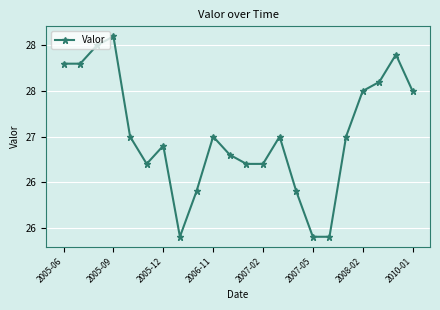

Does the chart have visible grid lines?

Yes